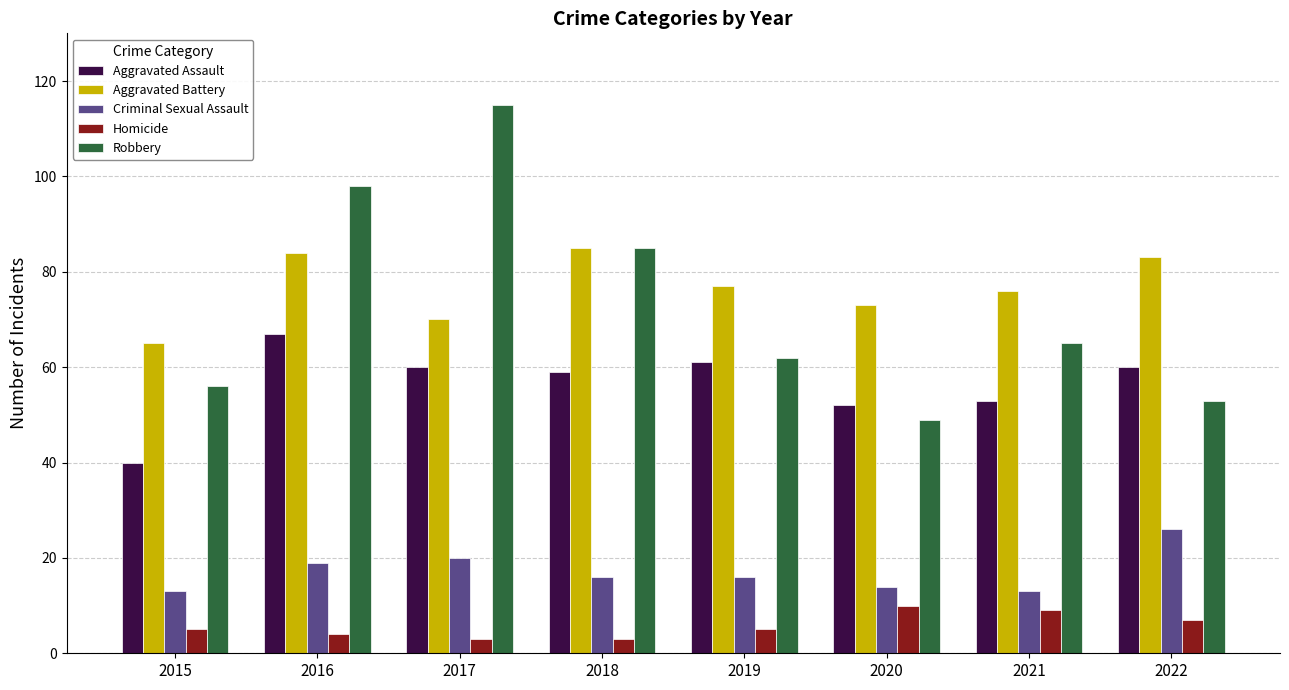

What is the spread (max minus min) of values at 2017?

112